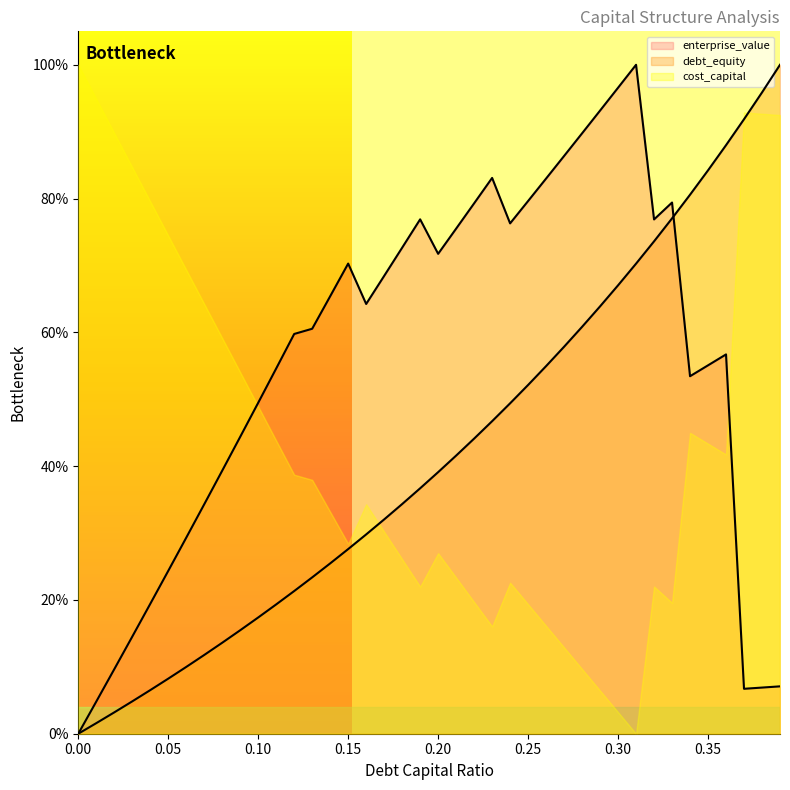

Reading left to right, what are all the values shown in this chart?

debt_capital: 0.0	0.0	0.0	0.0	0.1	0.1	0.1	0.1	0.1	0.2	0.2	0.2	0.2	0.2	0.3	0.3	0.3	0.3	0.3	0.4	0.4	0.4	0.4	0.5	0.5	0.5	0.5	0.6	0.6	0.6	0.7	0.7	0.7	0.8	0.8	0.8	0.9	0.9	1.0	1.0
cost_capital: 0.0	0.0	0.1	0.1	0.2	0.2	0.3	0.3	0.4	0.4	0.5	0.5	0.6	0.6	0.7	0.7	0.6	0.7	0.7	0.8	0.7	0.8	0.8	0.8	0.8	0.8	0.8	0.9	0.9	0.9	1.0	1.0	0.8	0.8	0.5	0.6	0.6	0.1	0.1	0.1